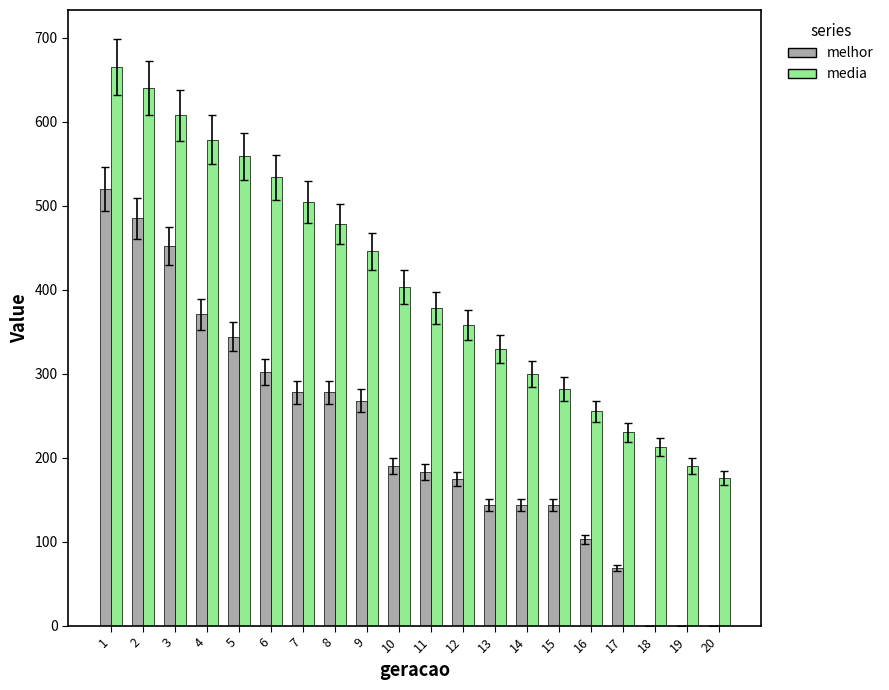

What is the highest value of the melhor series?

520.0